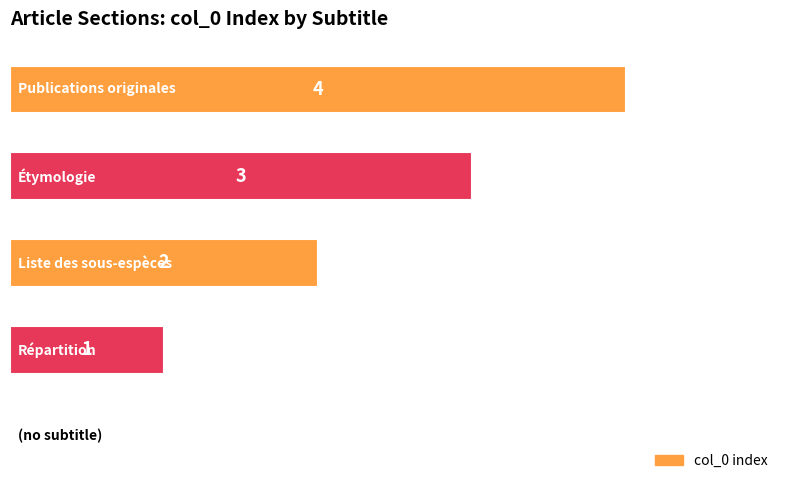

What is the sum of all values?

10